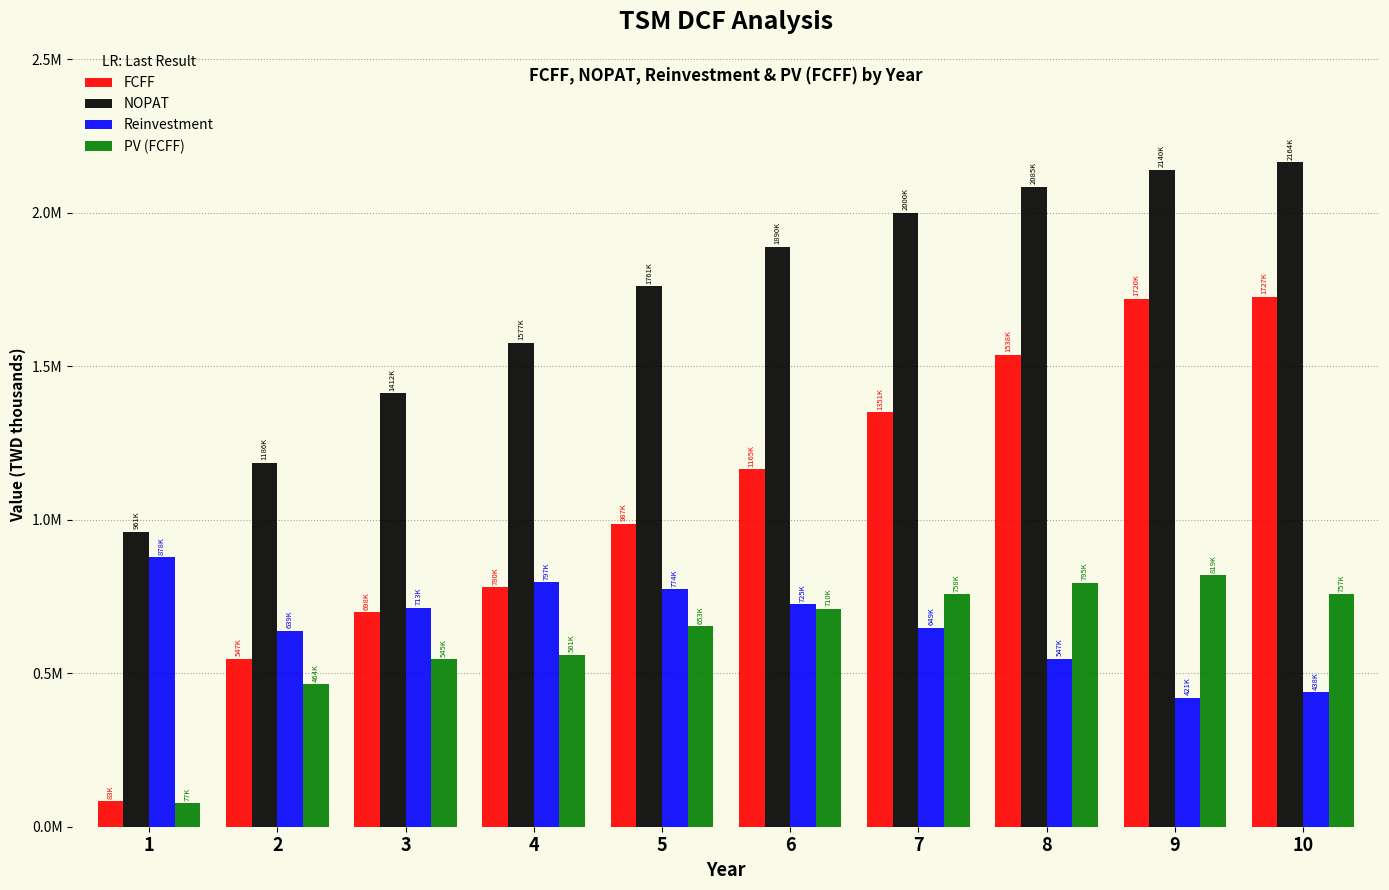

Are the bars horizontal?

No